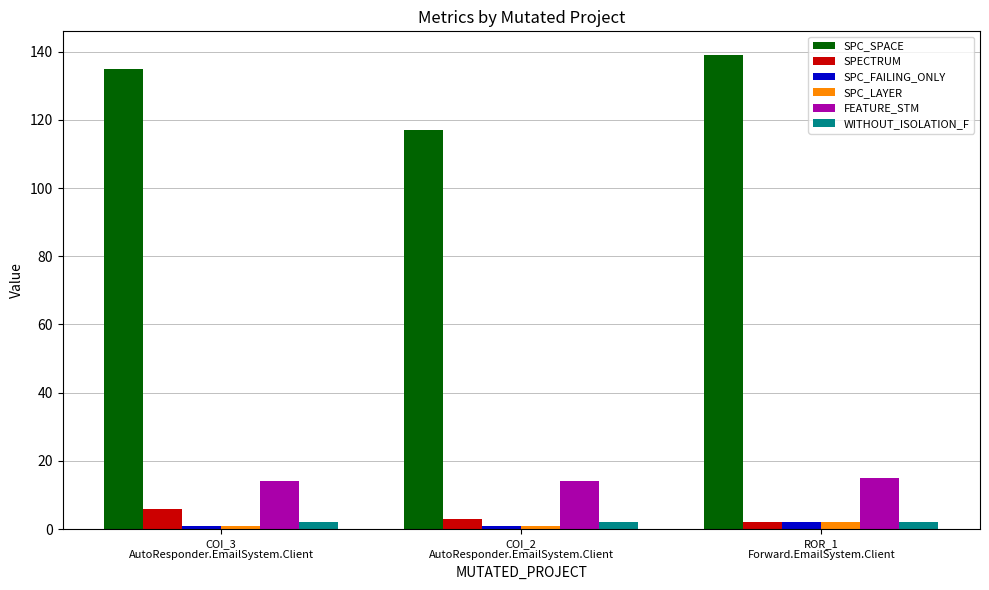

What is the smallest value displayed?

1